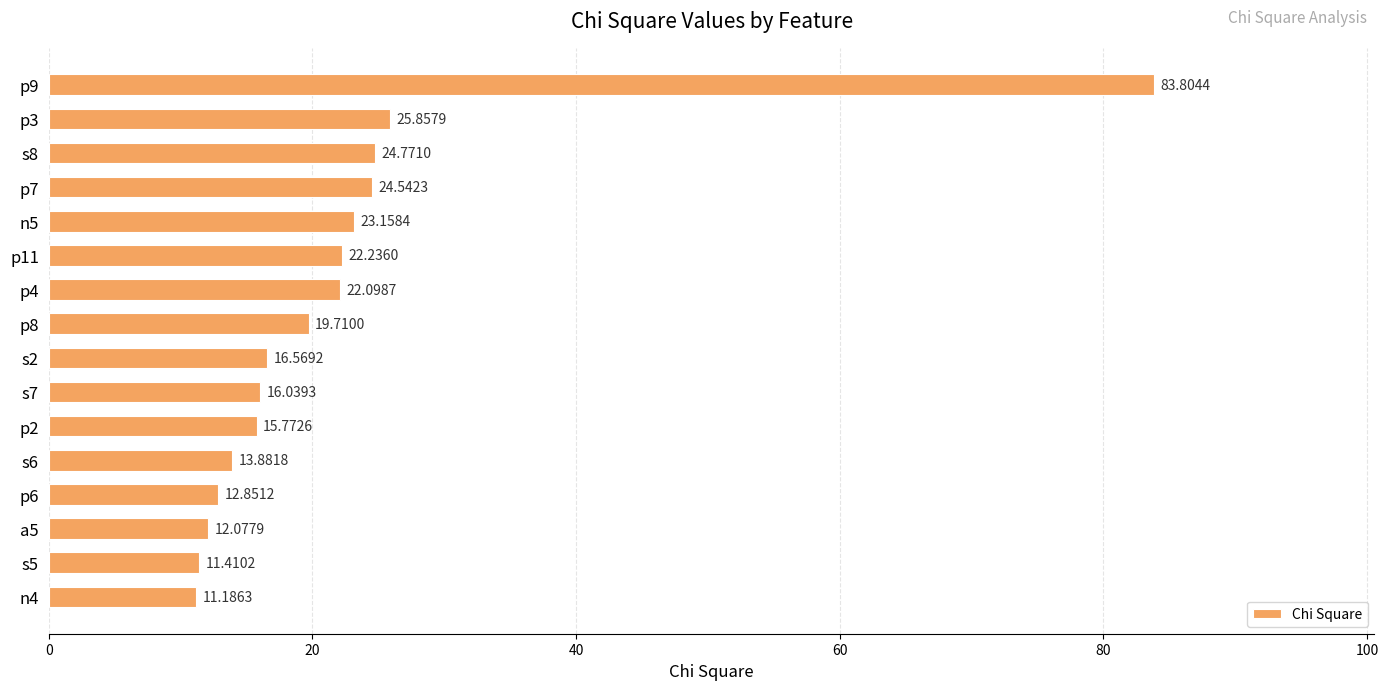

How many categories are shown in the chart?

16